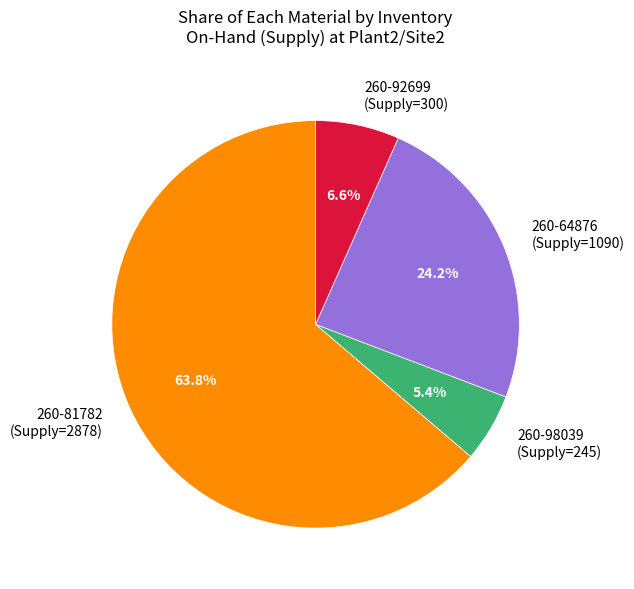

Count the number of slices in the pie.

4